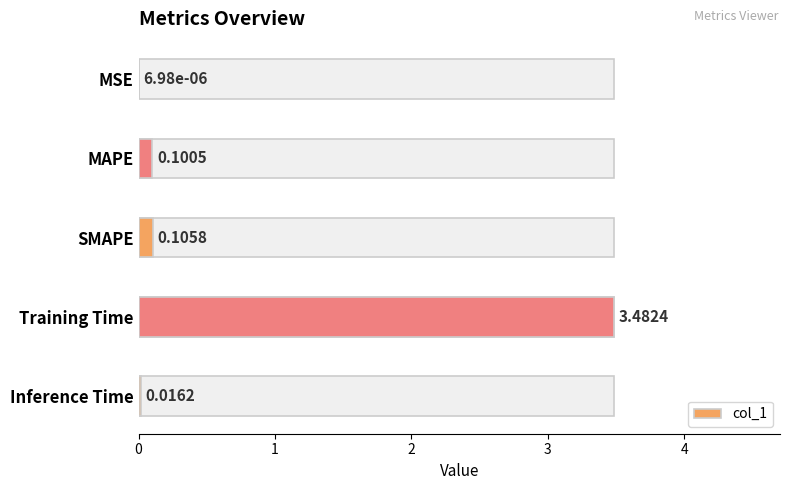

What is the average value?

0.7